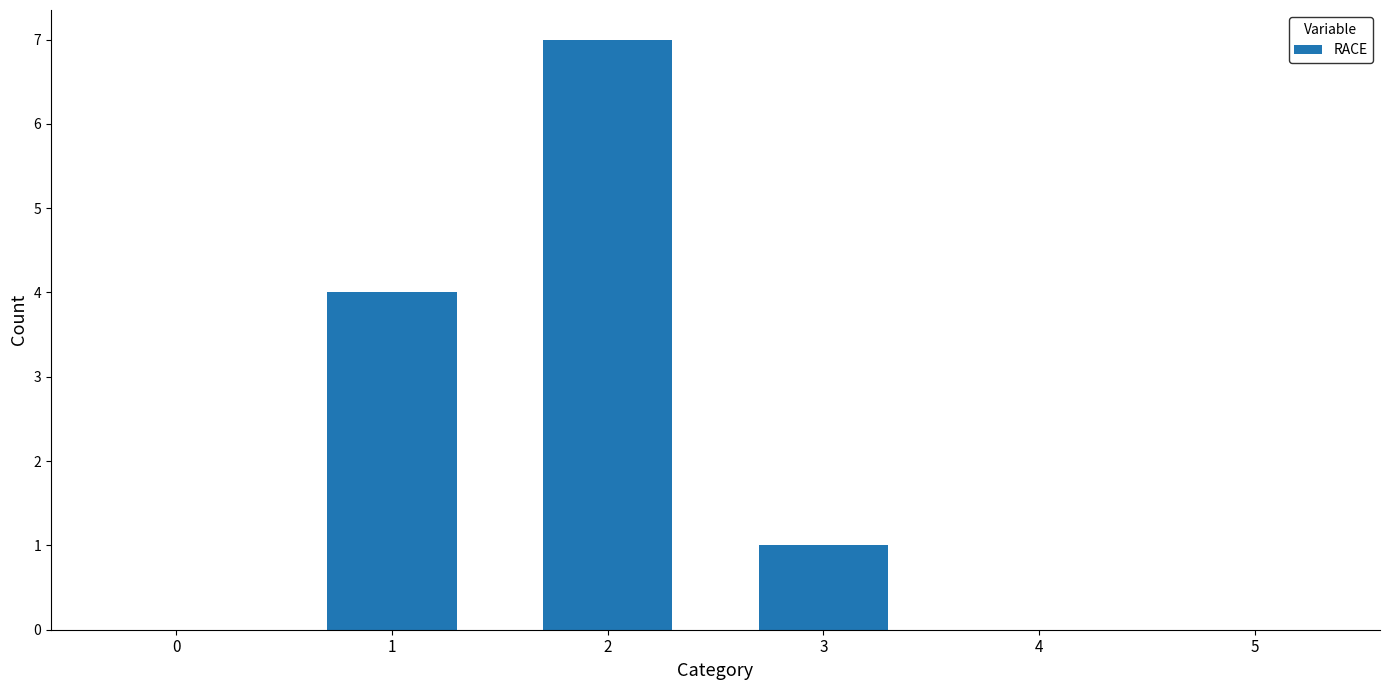

At which label does the data first exceed 1?

1